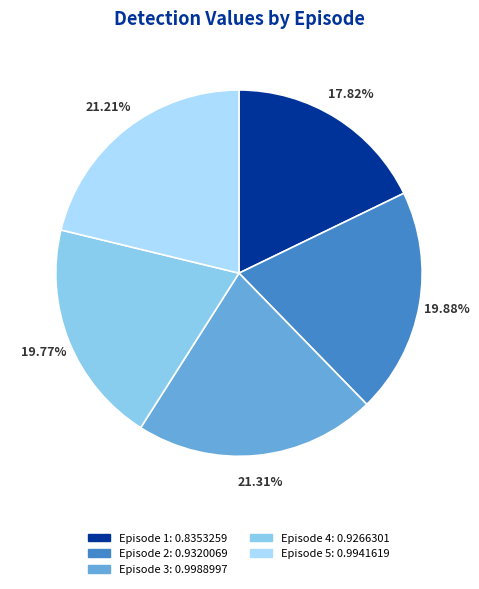

How many slices are in this pie chart?

5